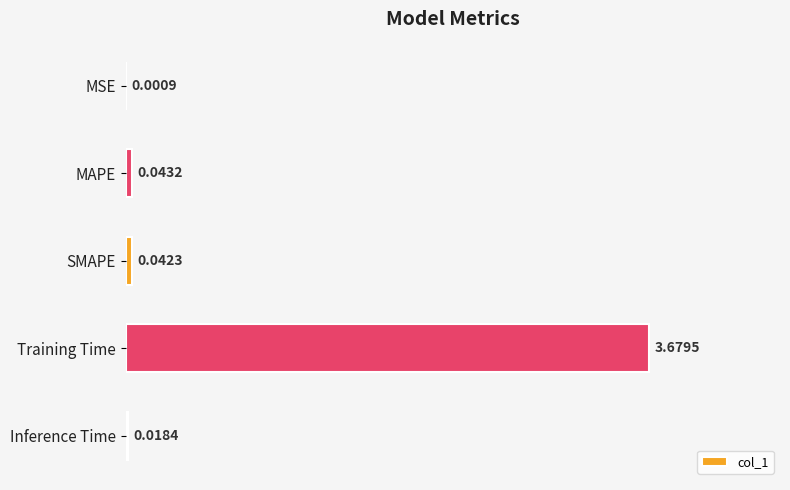

Between MSE and Inference Time, which is larger?

Inference Time